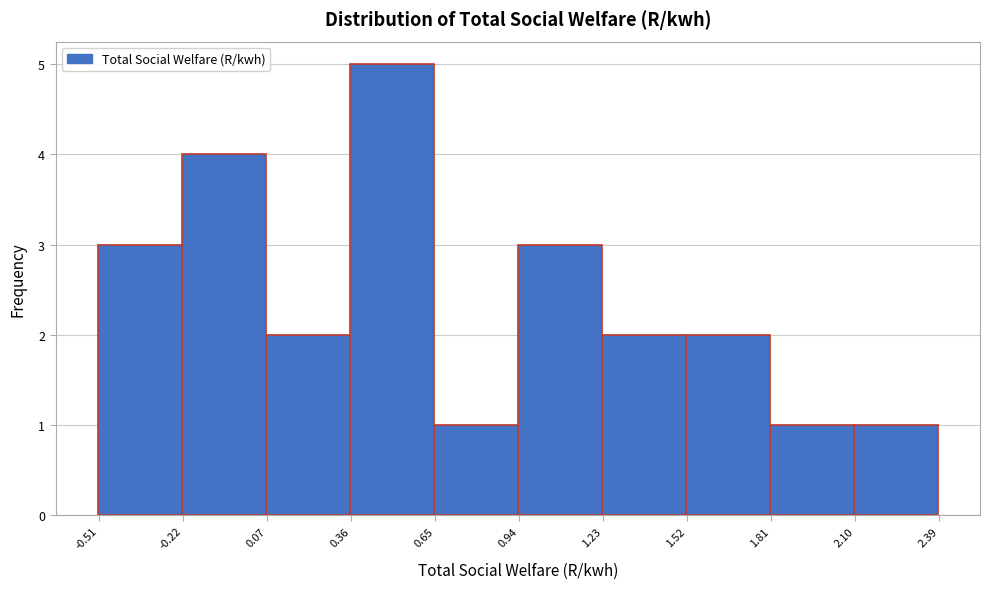

How tall is the bar that spans 1.80 to 2.10 on the x-axis? Neither the bar edges nor the heights are printed on the chart, so give them approximately, as read against the axes.

1